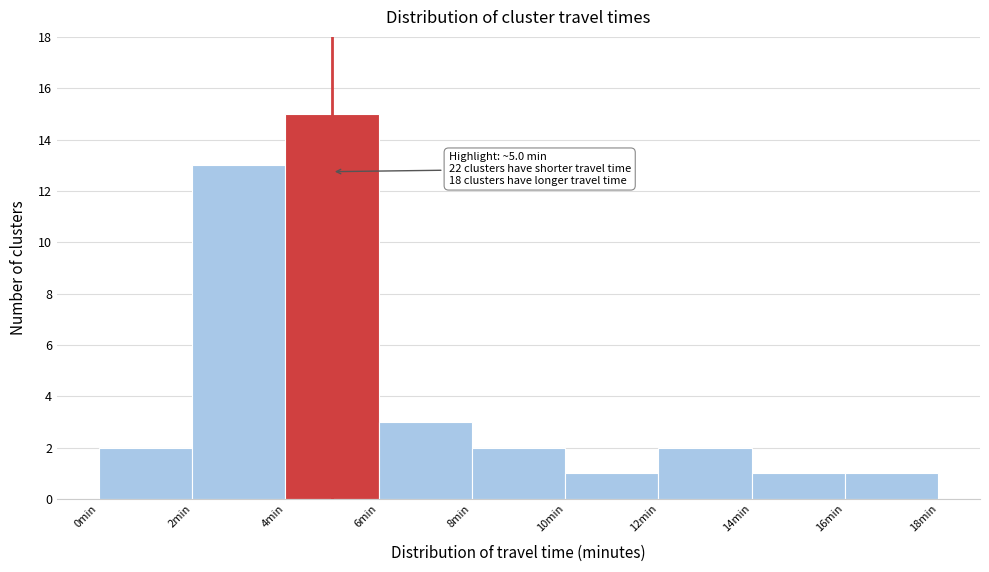

Over which range of the x-axis is the bar tallest?

4 to 6